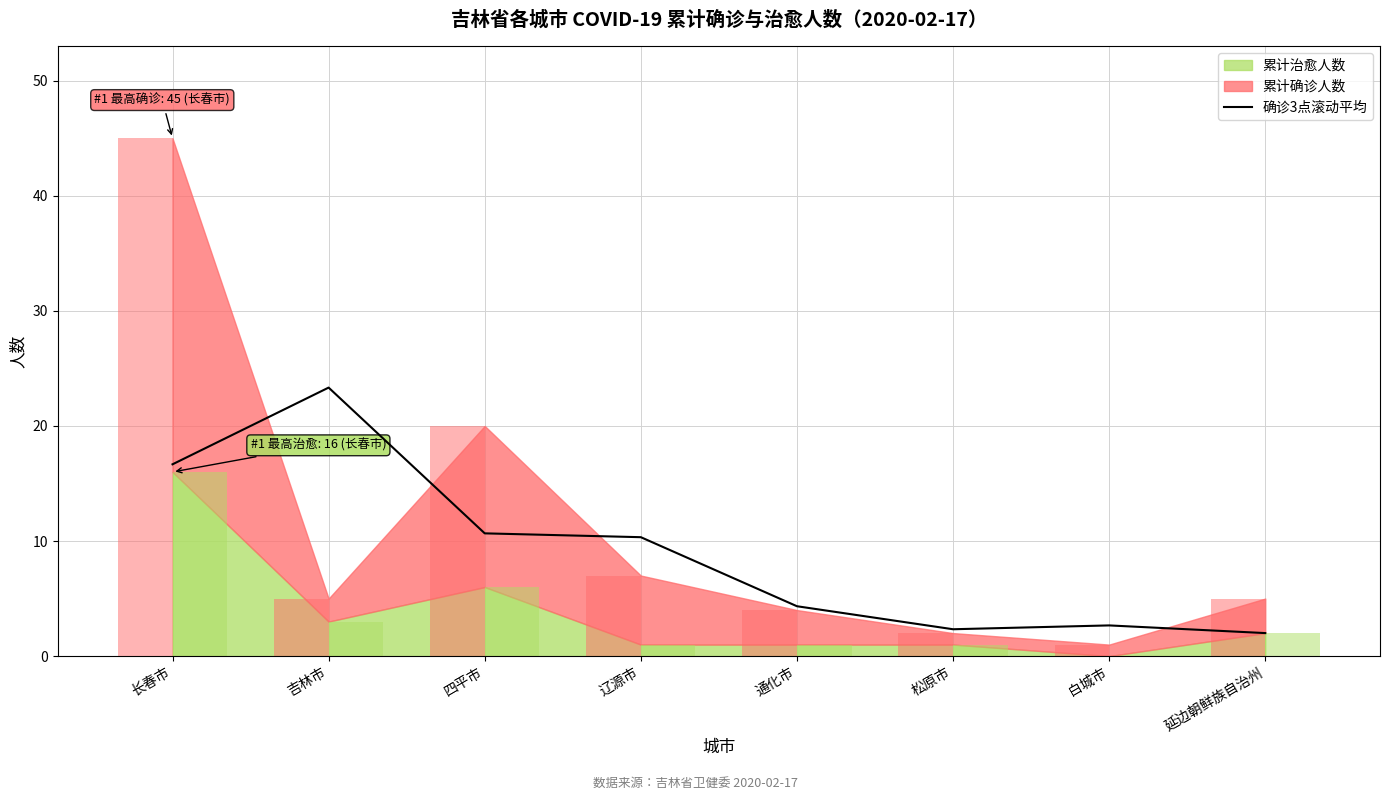

Reading left to right, what are all the values shown in this chart?

长春市=16.7	吉林市=23.3	四平市=10.7	辽源市=10.3	通化市=4.3	松原市=2.3	白城市=2.7	延边朝鲜族自治州=2.0